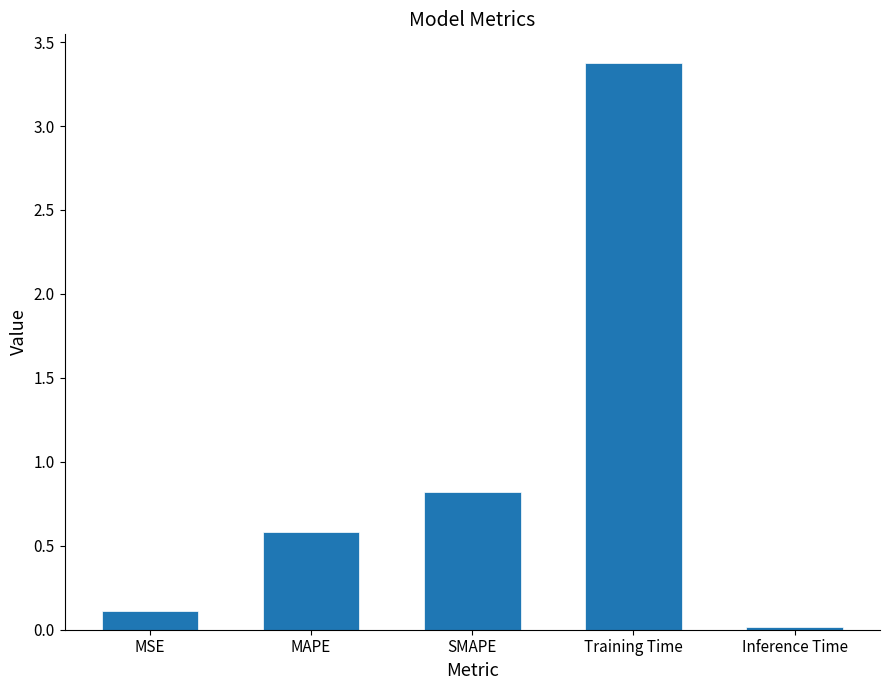

What is the sum of all values?

4.9